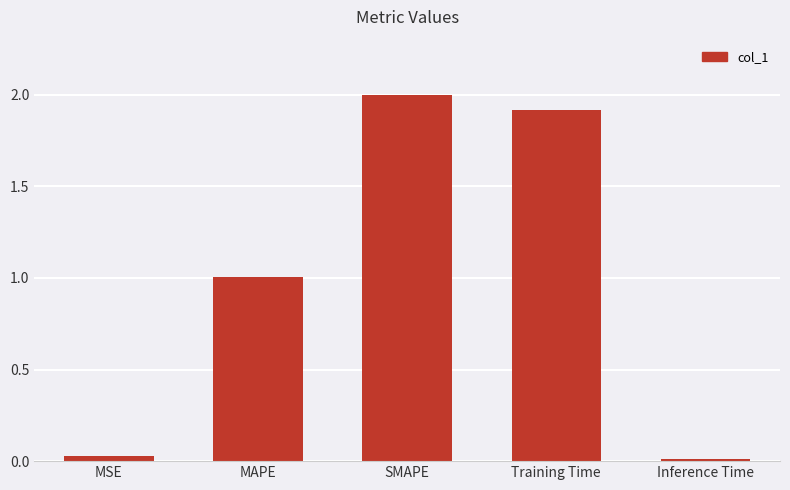

Does the chart contain any negative values?

No